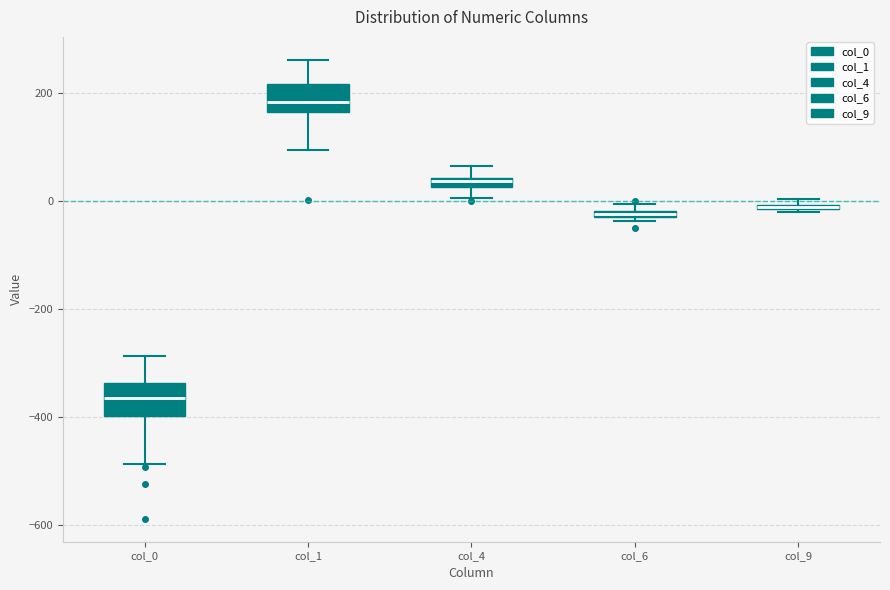

Where does the upper whisker of the box for col_4 end on the y-axis? The values are not printed on the chart, so give them approximately, as read against the axis.

60